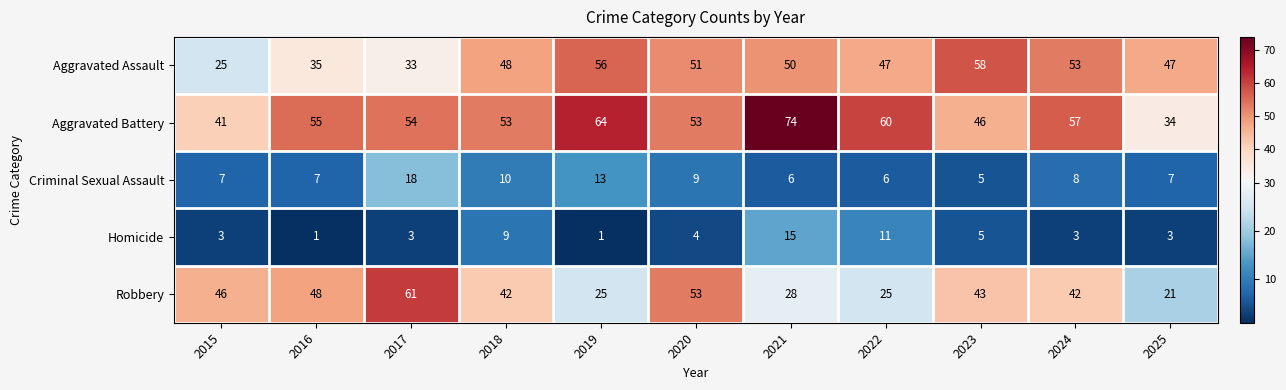

What is the sum of the Robbery values at 2018 and 2025?

63